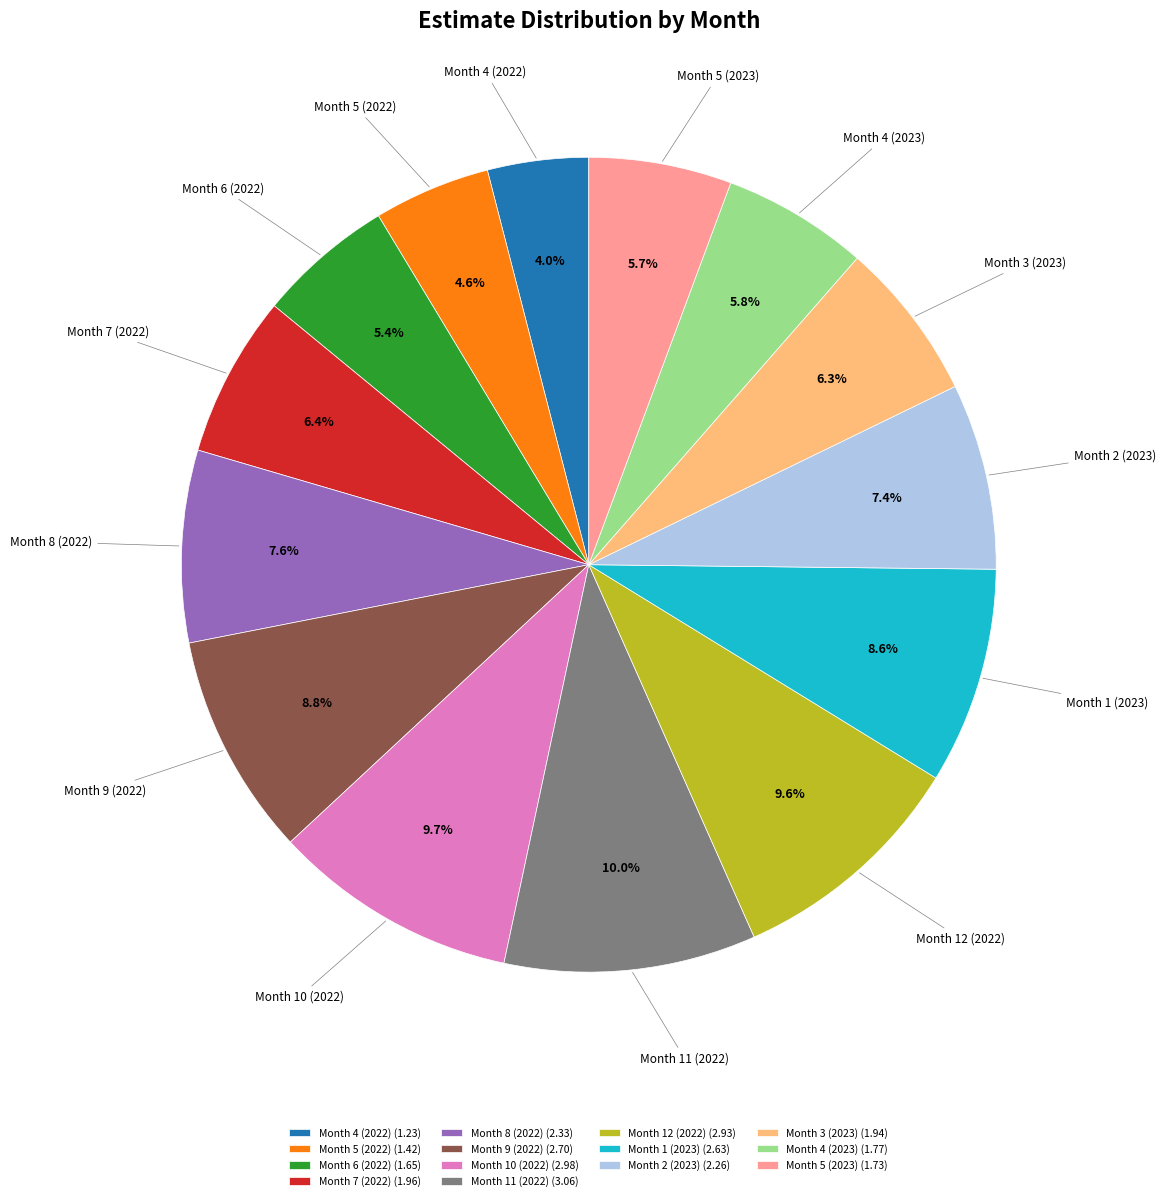

What is the smallest slice in the pie chart?

Month 4 (2022)